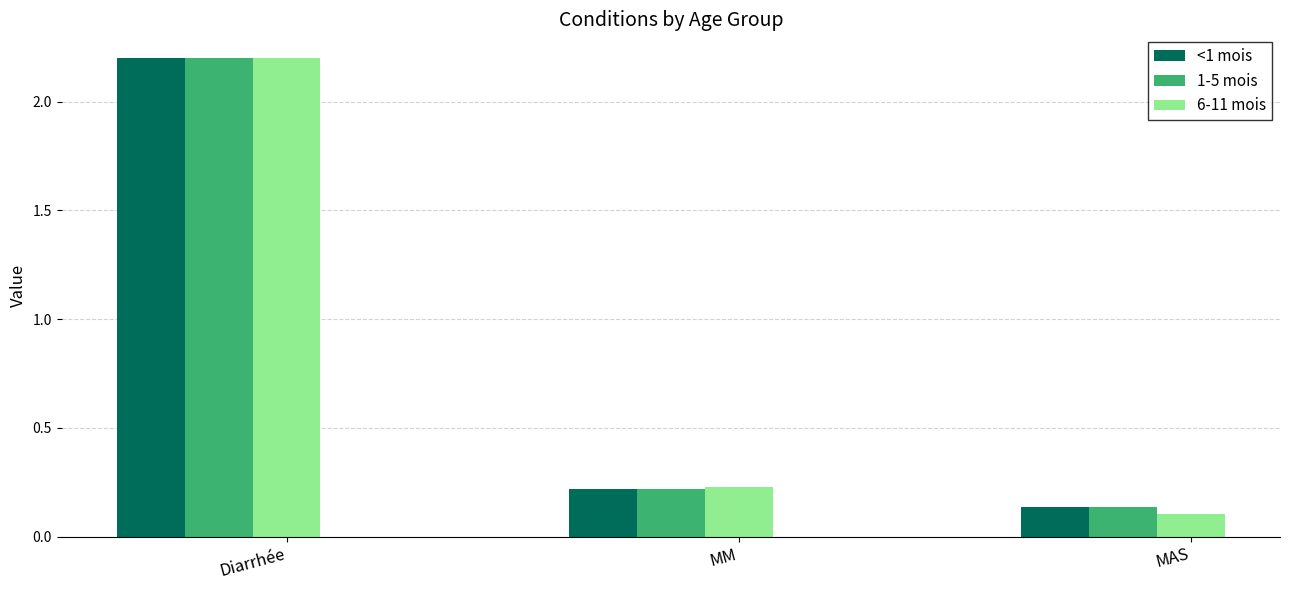

Which series changed the most between Diarrhée and MAS?

6-11 mois